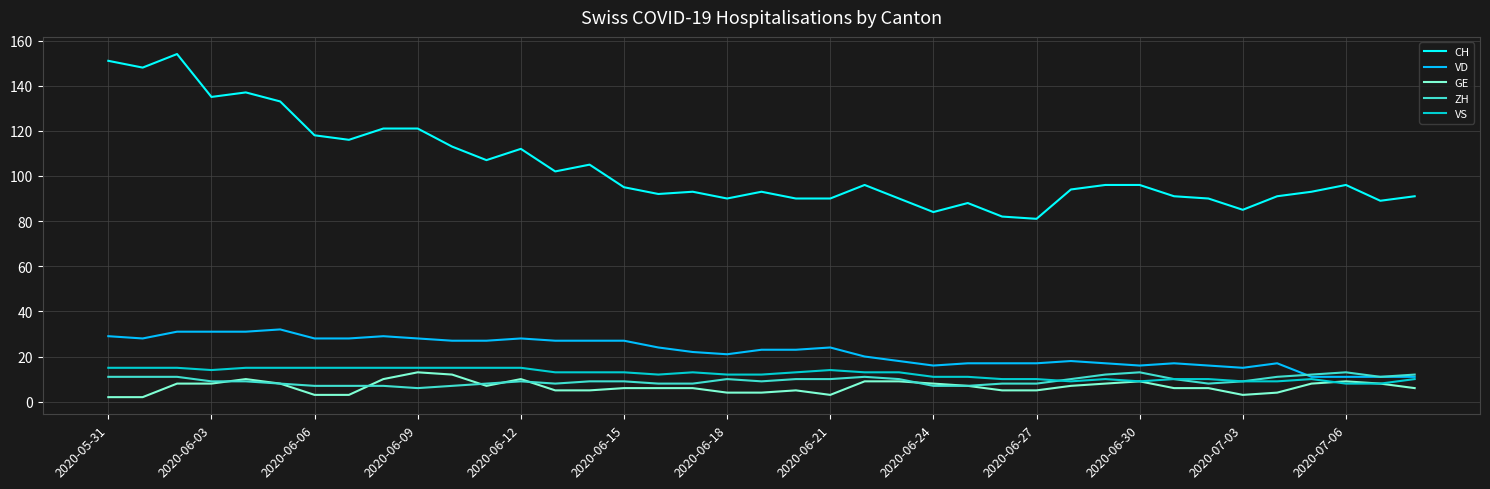

Which series has the largest total across all categories?

CH